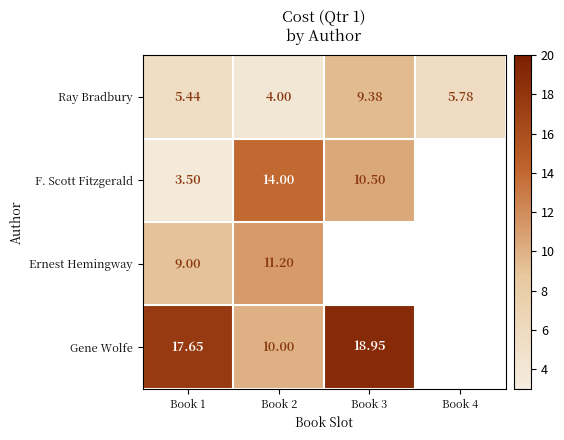

How many categories are shown in the chart?

4